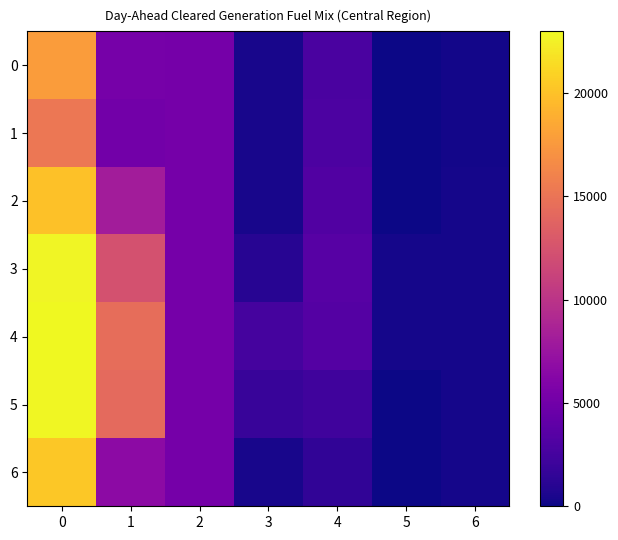

What is the total value across all series at 3?

6956.8